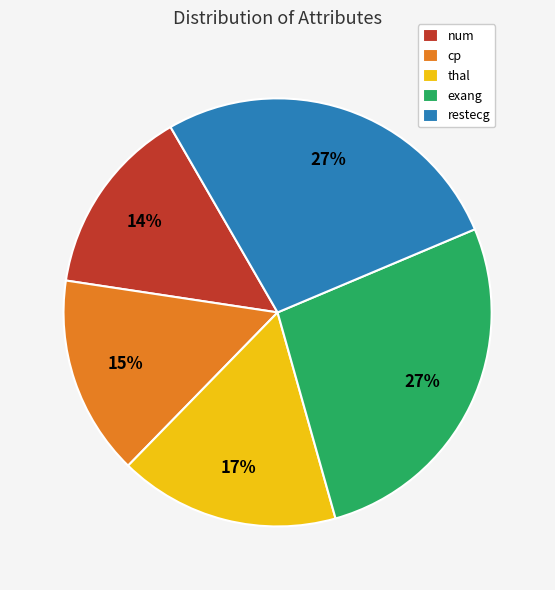

Is it true that restecg is 27% of the pie?

True